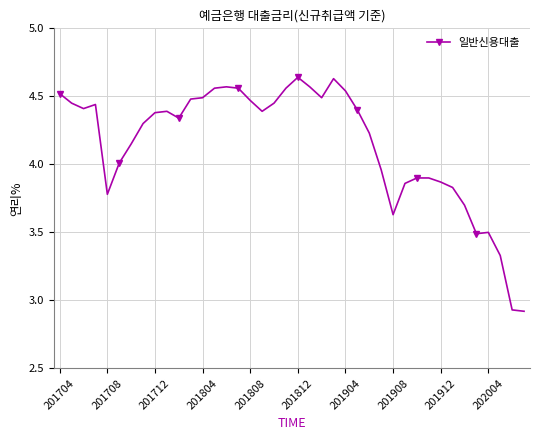

What is the sum of all values?

166.0